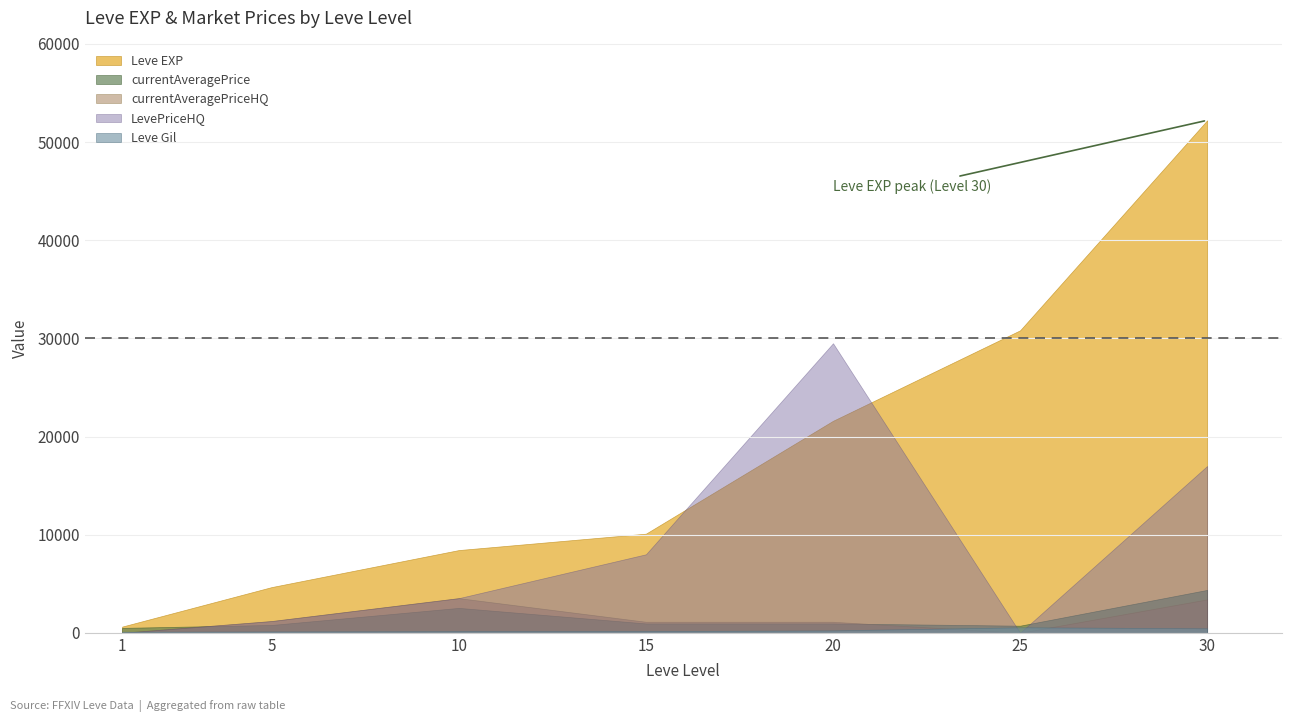

What is the difference between the second highest and second lowest values in the currentAveragePrice series?

1813